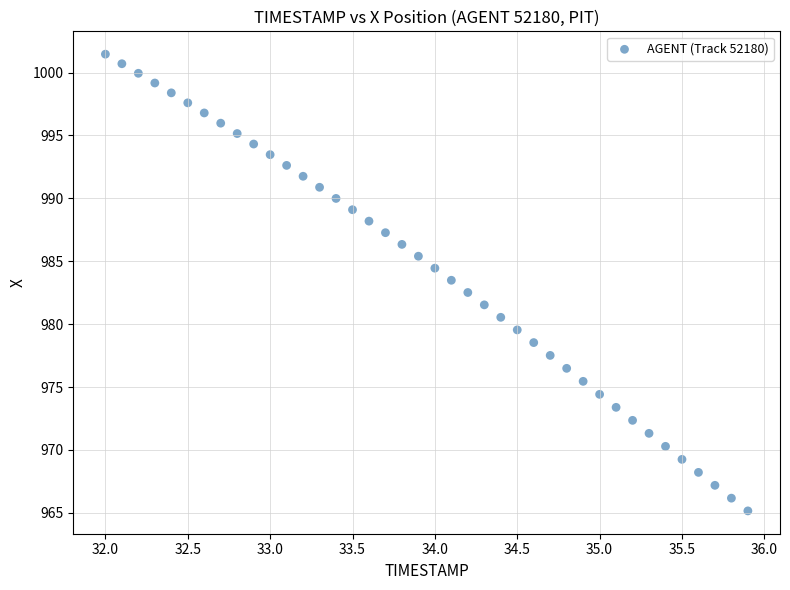

What is the range of X values (max minus min)?

3.9